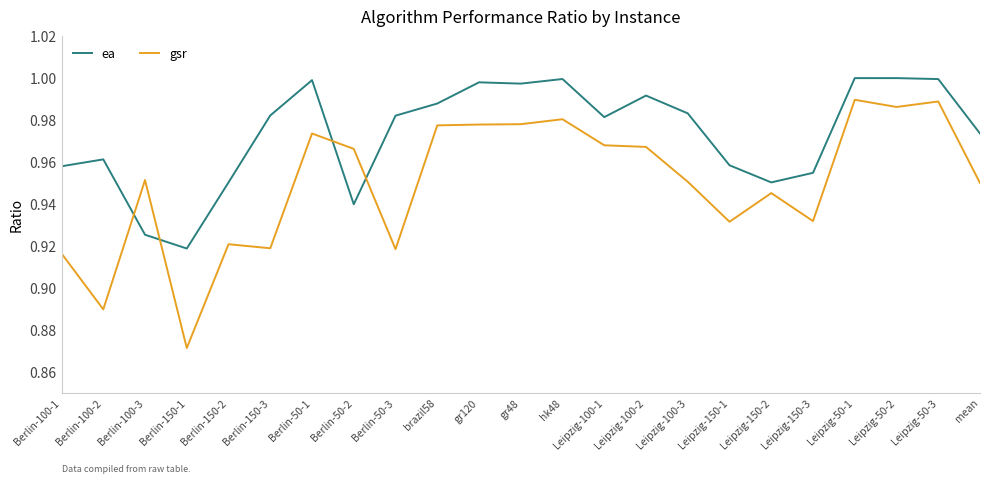

How many lines are shown in the chart?

2